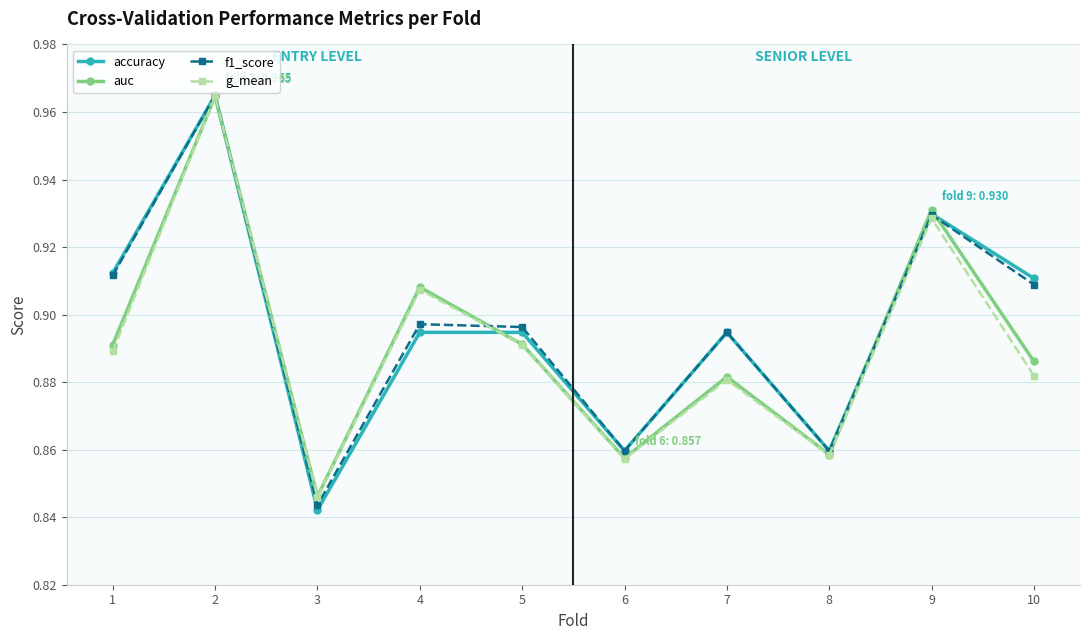

After their last crossing, which series has the higher values: accuracy or auc?

accuracy